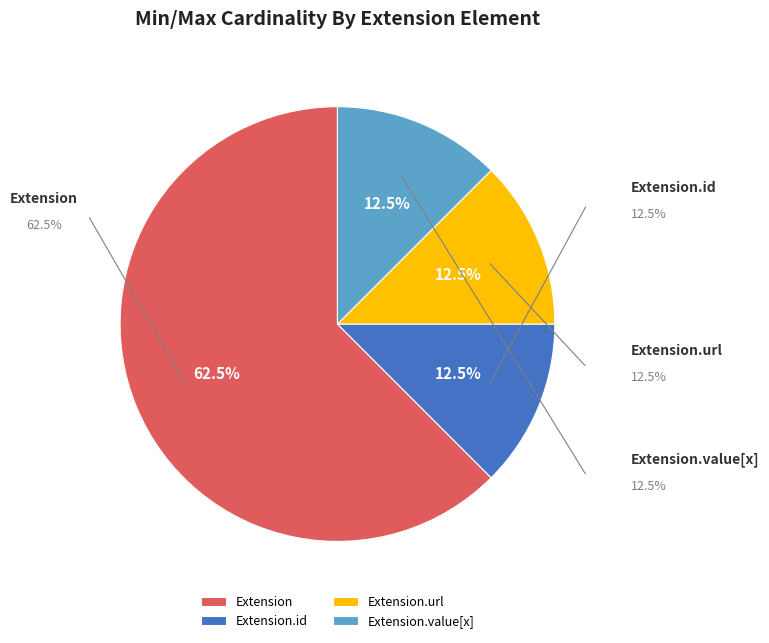

Is it true that Extension.url is 99% of the pie?

False